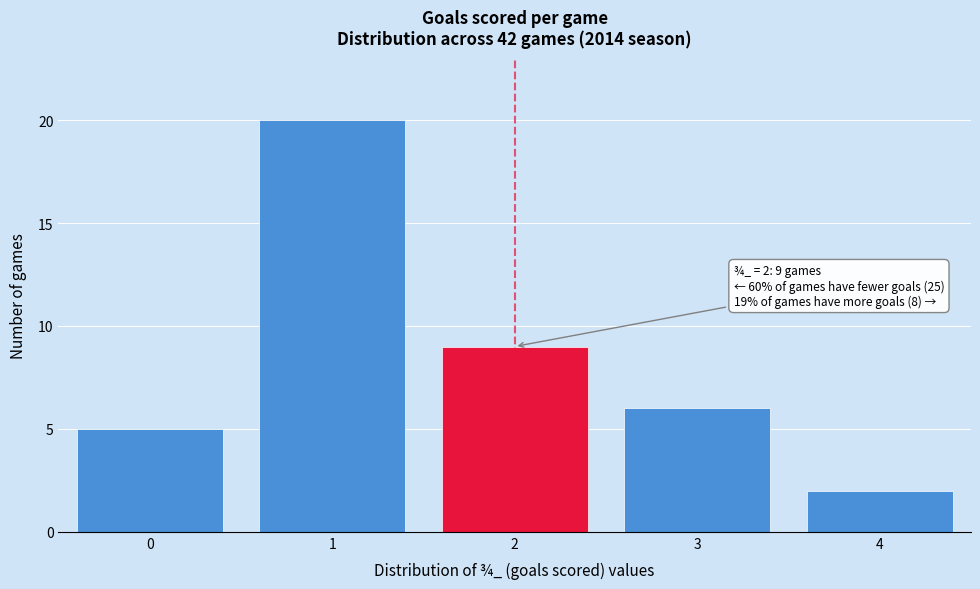

Reading right to left, what are all the values shown in this chart?

4=2	3=6	2=9	1=20	0=5